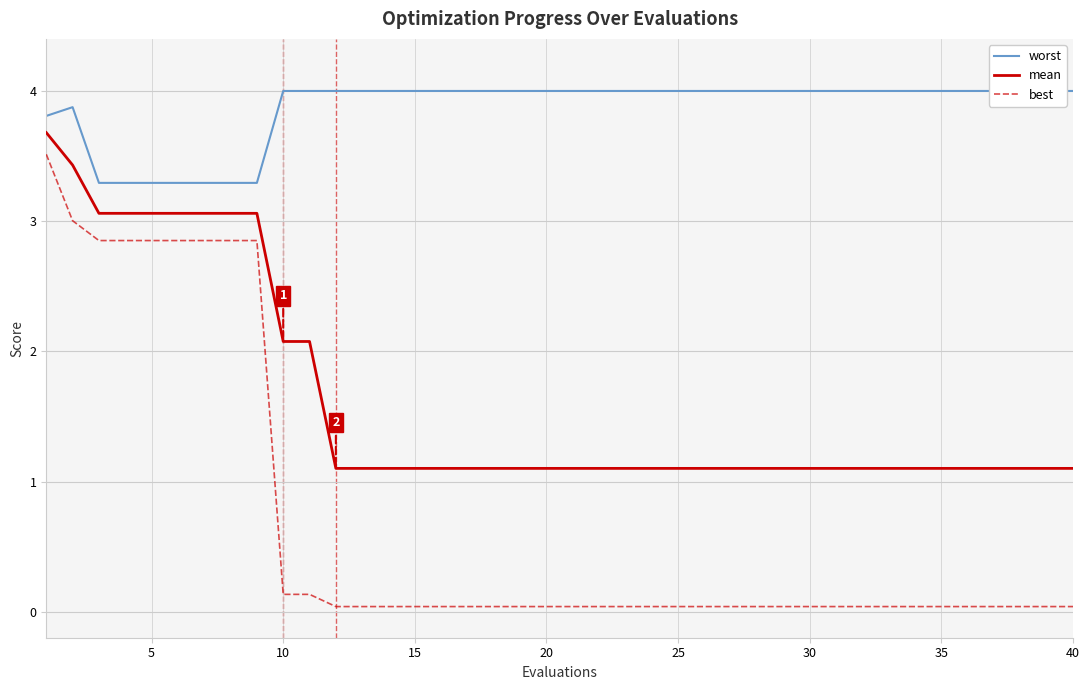

What is the value of the worst point at the 35th from the left?

4.0